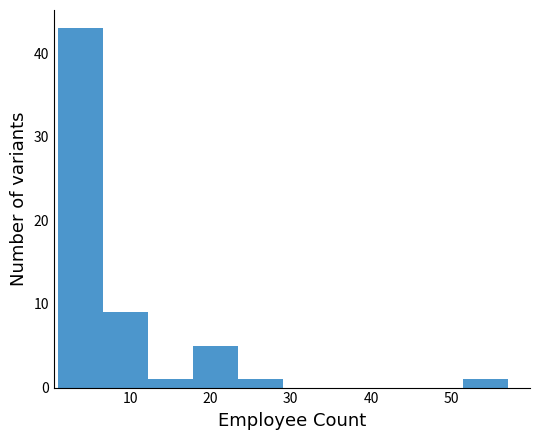

Reading left to right, transcribe this chart: for each bar, give the range it covers on the x-axis and its height. Neither the bar edges nor the heights are printed on the chart, so give them approximately, as read against the axes.

1.0 to 6.6: 43
6.6 to 12.2: 9
12.2 to 17.8: 1
17.8 to 23.4: 5
23.4 to 29.0: 1
29.0 to 34.6: 0
34.6 to 40.2: 0
40.2 to 45.8: 0
45.8 to 51.4: 0
51.4 to 57.0: 1